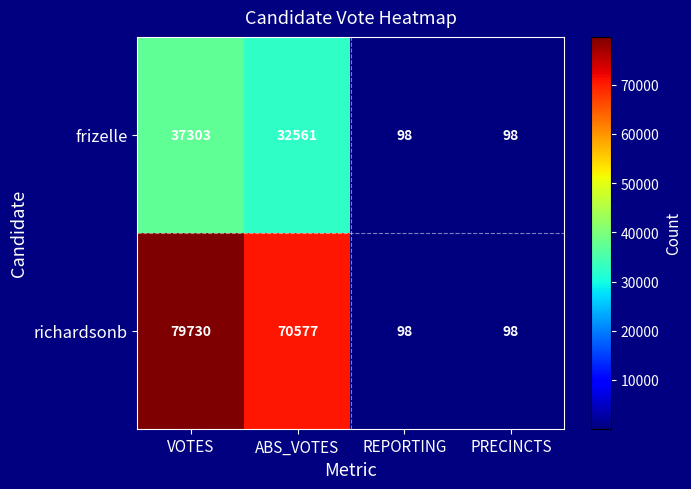

Rank the series by their maximum value, from lowest to highest.

frizelle, richardsonb